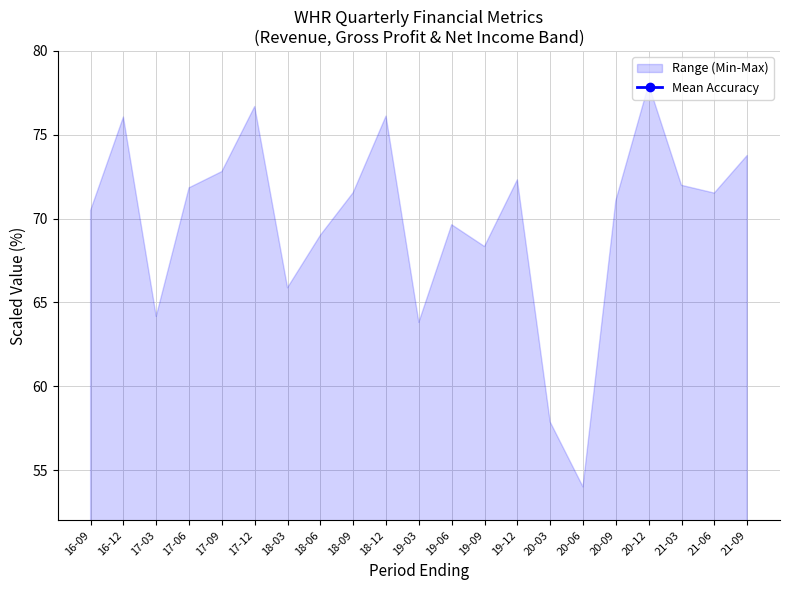

How many lines are shown in the chart?

1